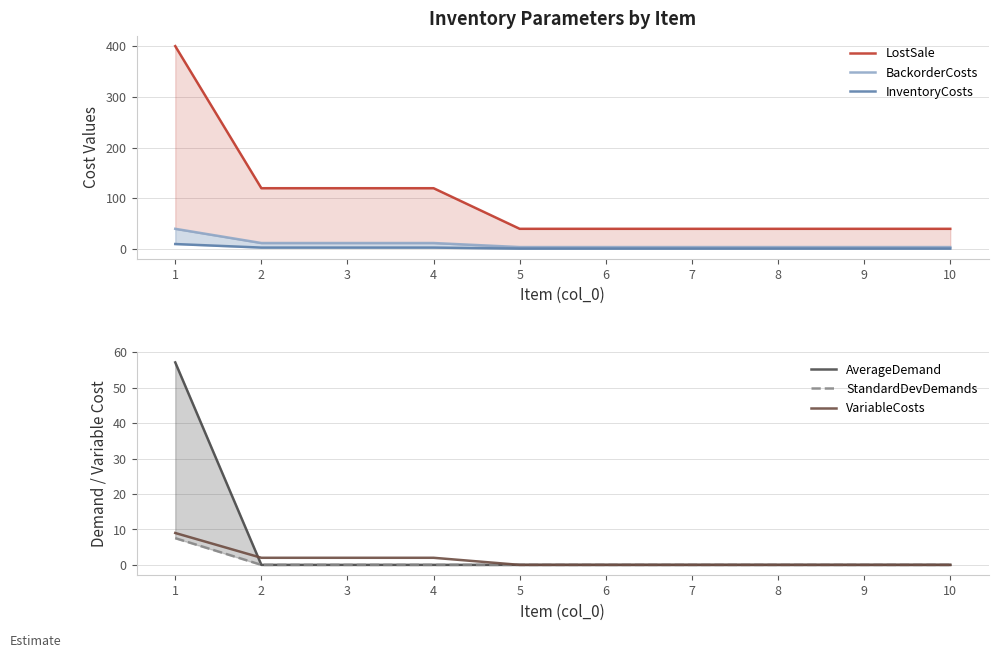

Which series has the largest range (max minus min)?

LostSale